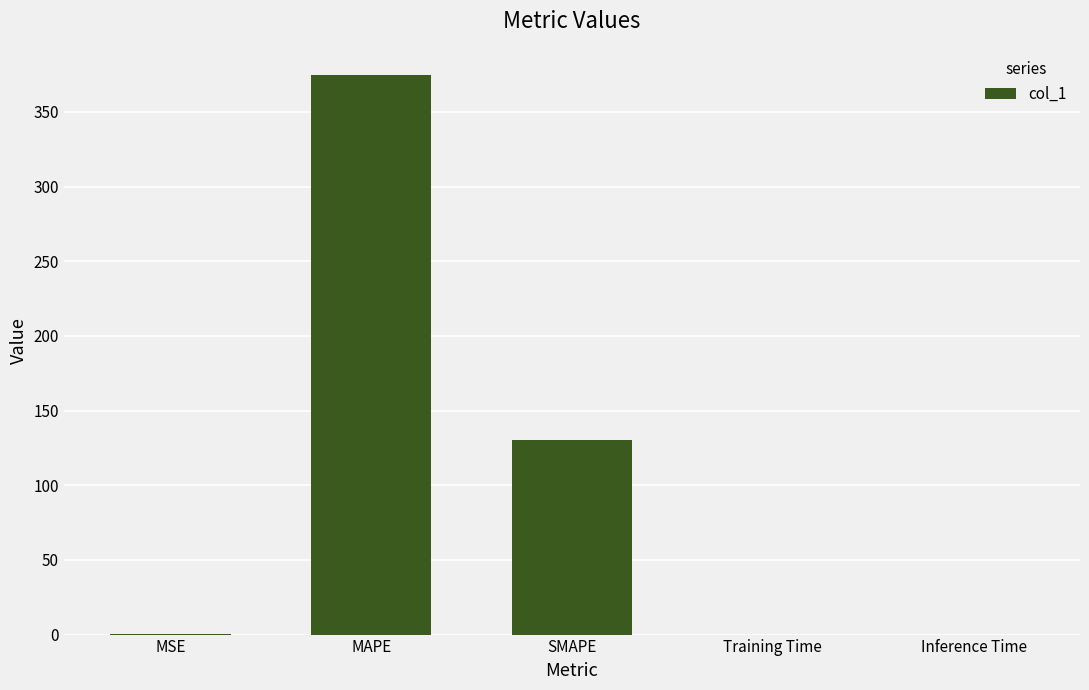

What is the sum of all values?

505.4